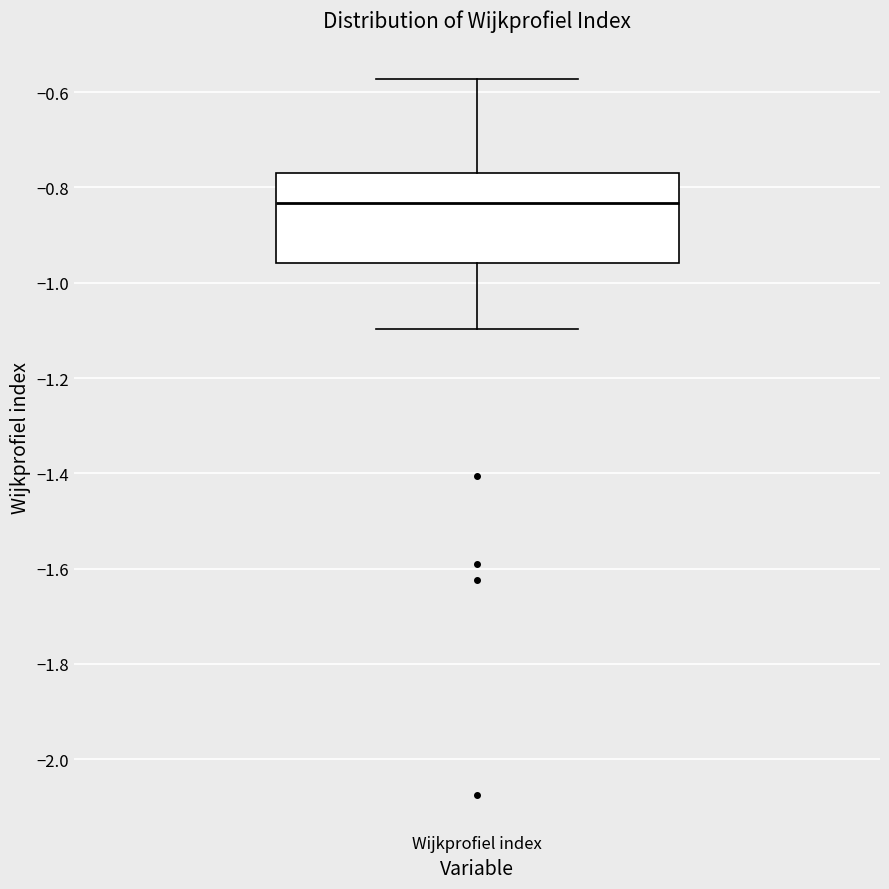

Transcribe this box plot: give where the median line is, the range the box spans, and where the two whiskers end, as read against the y-axis. The values are not printed on the chart, so give them approximately, as read against the axis.

median -0.84, box -0.96 to -0.76, whiskers -1.10 to -0.58